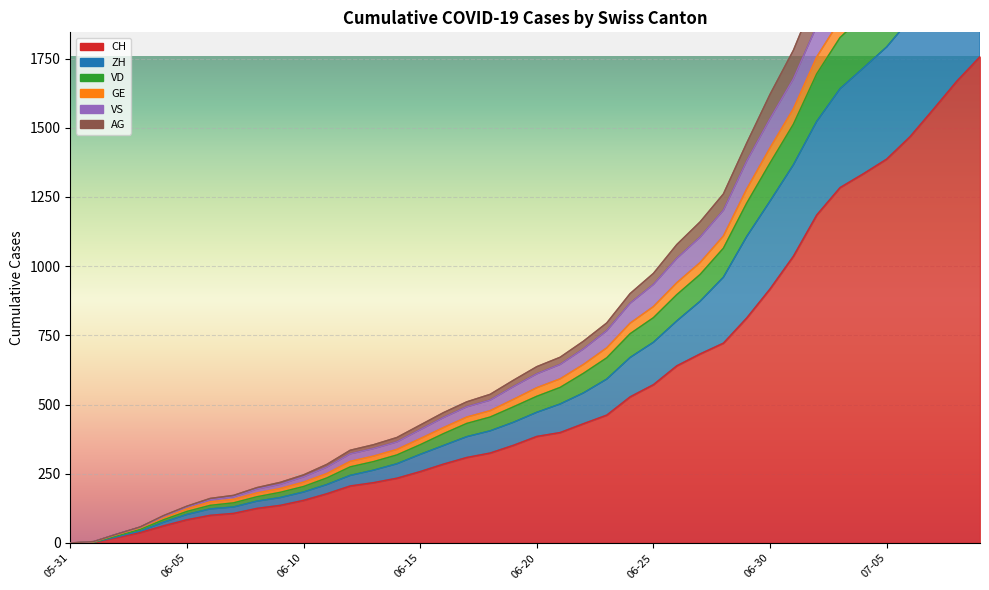

What is the sum of the CH values at 2020-06-29 and 2020-06-08?

938